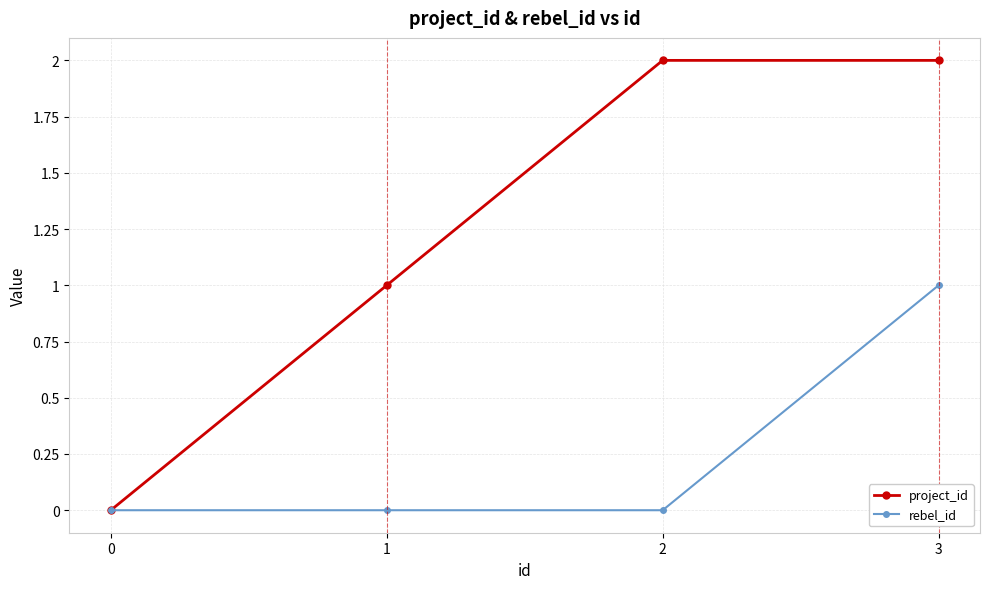

Rank the series by their average value, from highest to lowest.

project_id, rebel_id